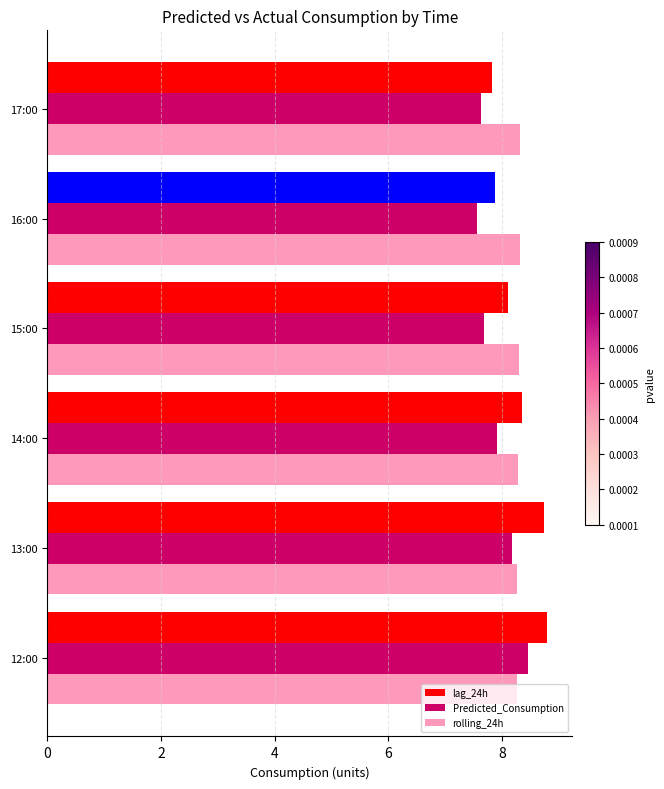

The Predicted_Consumption series shows 8.5 at 12:00. True or false?

True